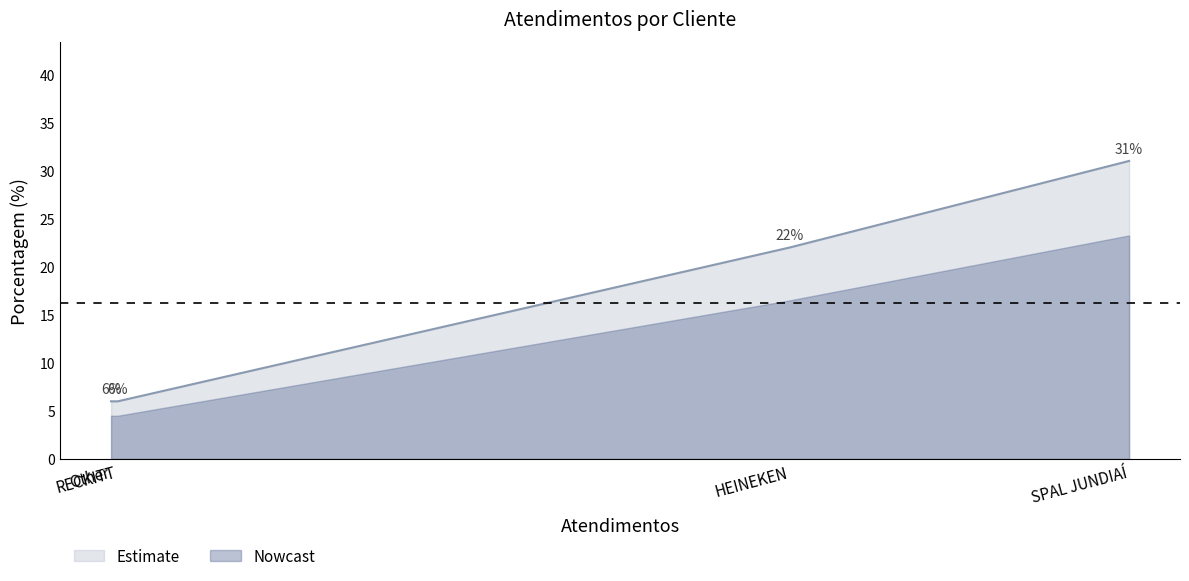

True or false: the data shows 6 at RECKITT.

True